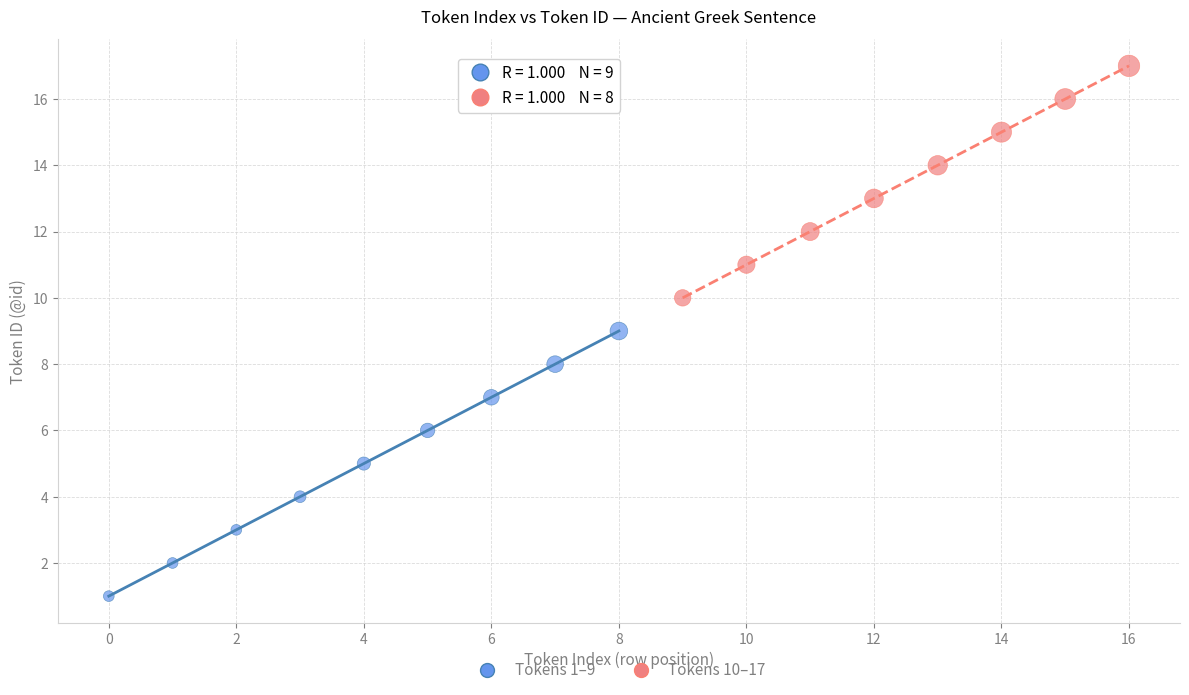

Which series contains the highest Y value?

Tokens 10–17